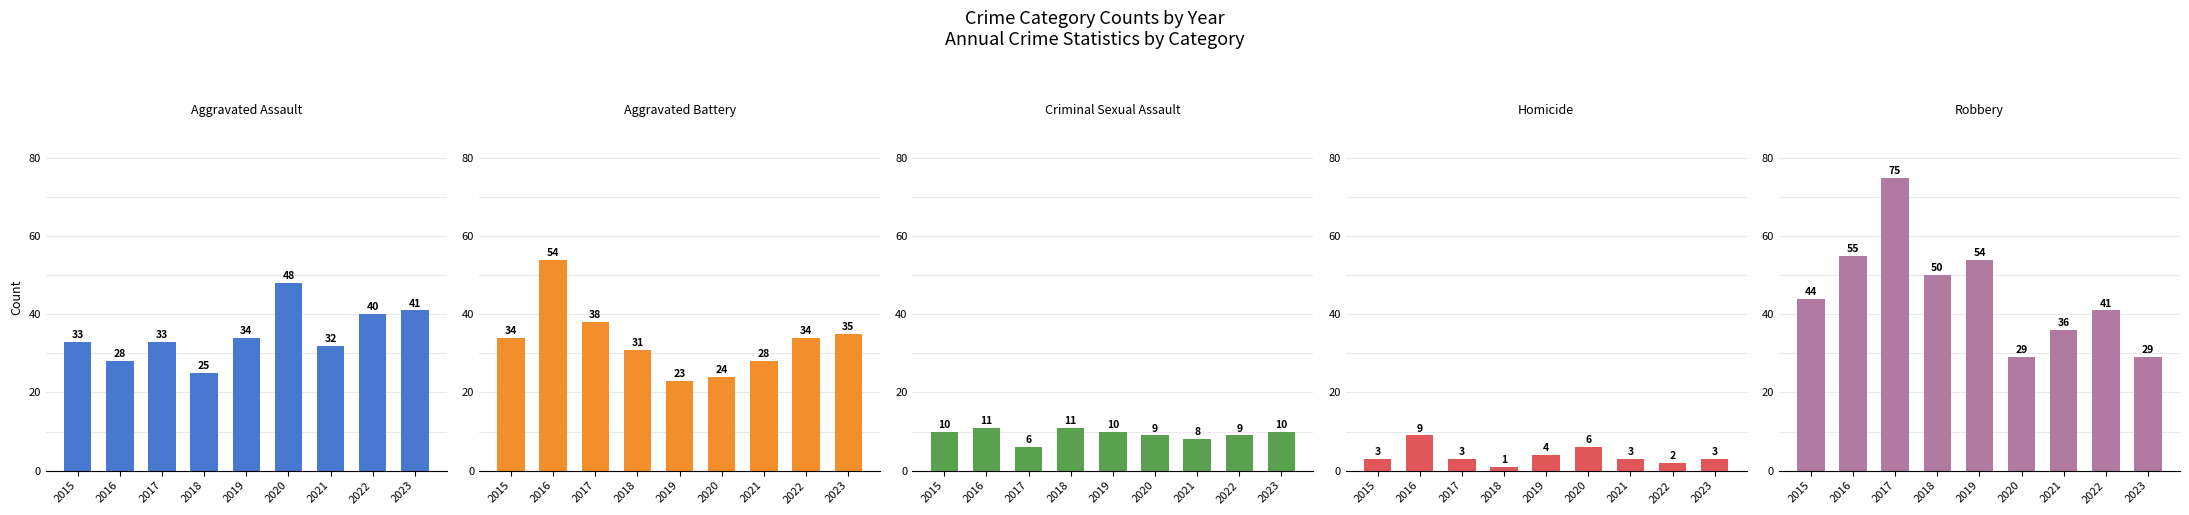

Count the number of data series in this chart.

5